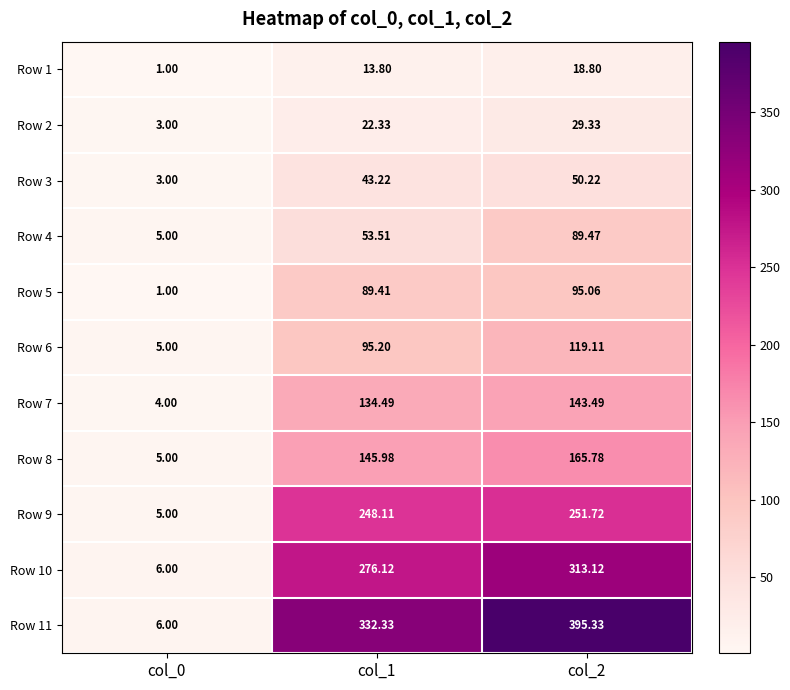

Is the value of Row 2 at col_2 greater than the value of Row 8 at col_2?

No